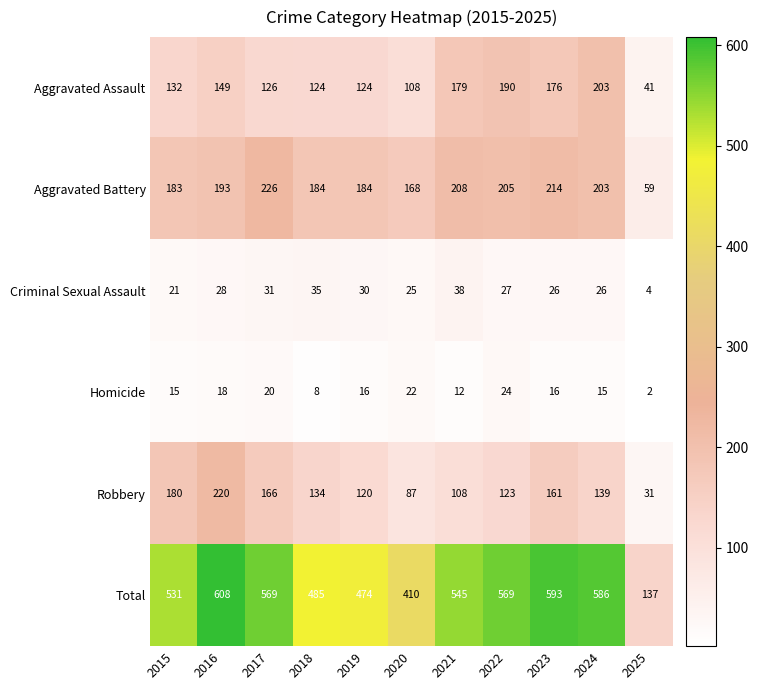

Between 2015 and 2025, which series saw the biggest shift?

Total